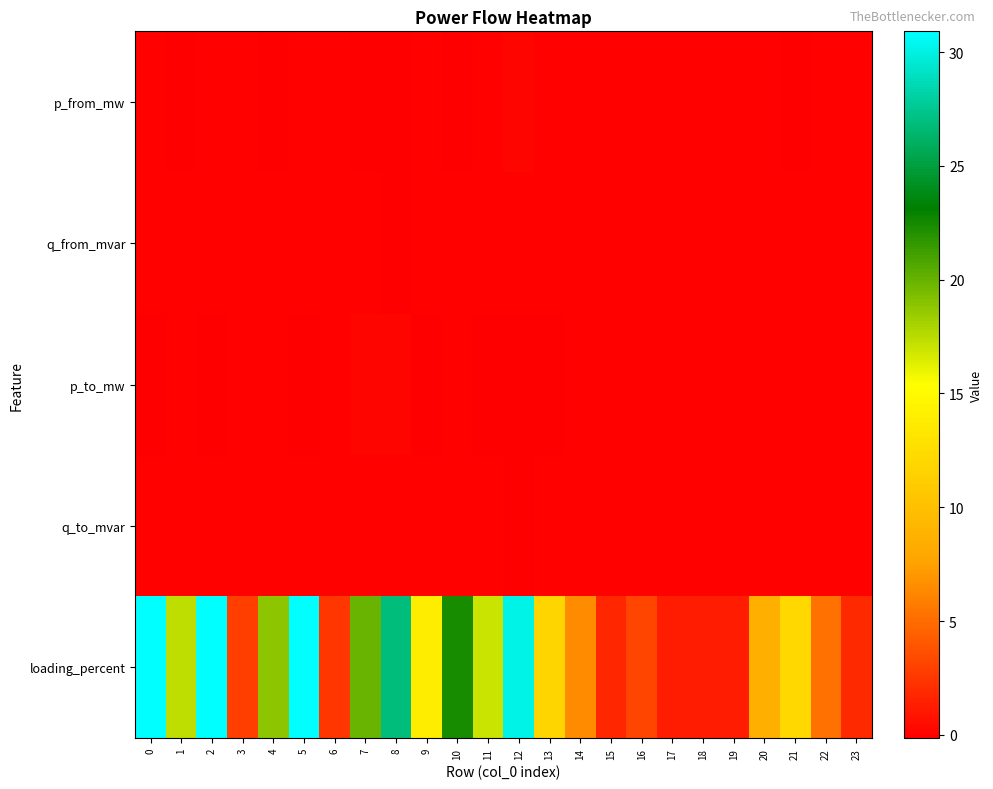

Rank the series by their maximum value, from lowest to highest.

q_to_mvar, q_from_mvar, p_to_mw, p_from_mw, loading_percent